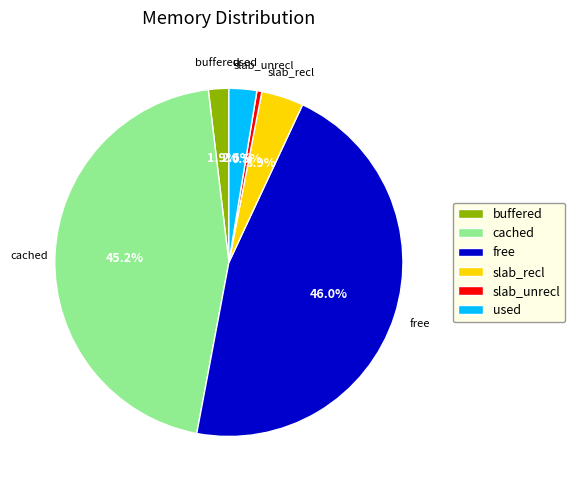

To the nearest percent, what portion does slab_recl represent?

4%